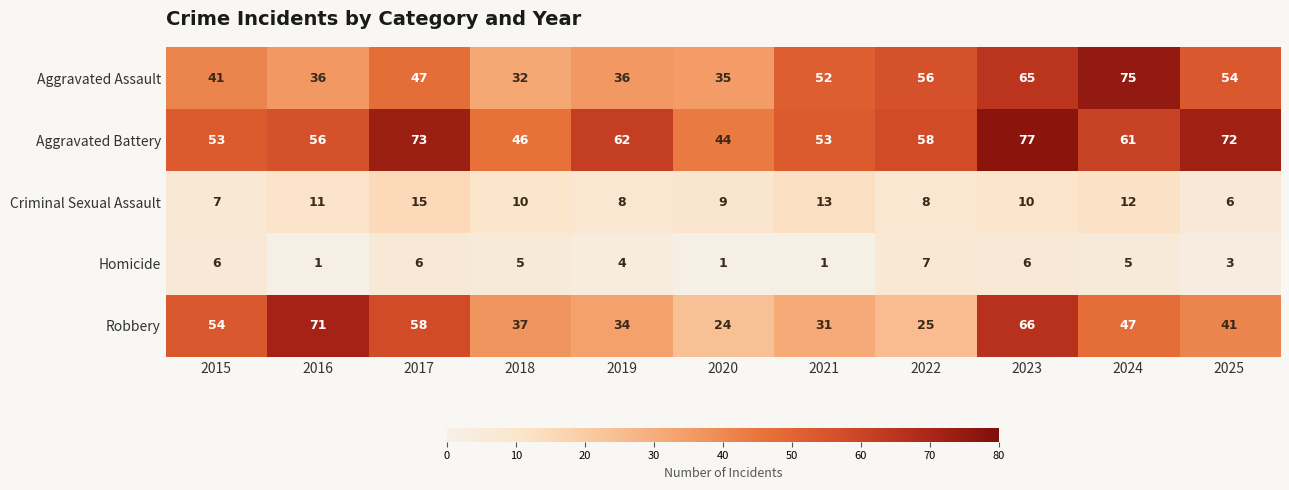

The Aggravated Assault series shows 15 at 2016. True or false?

False